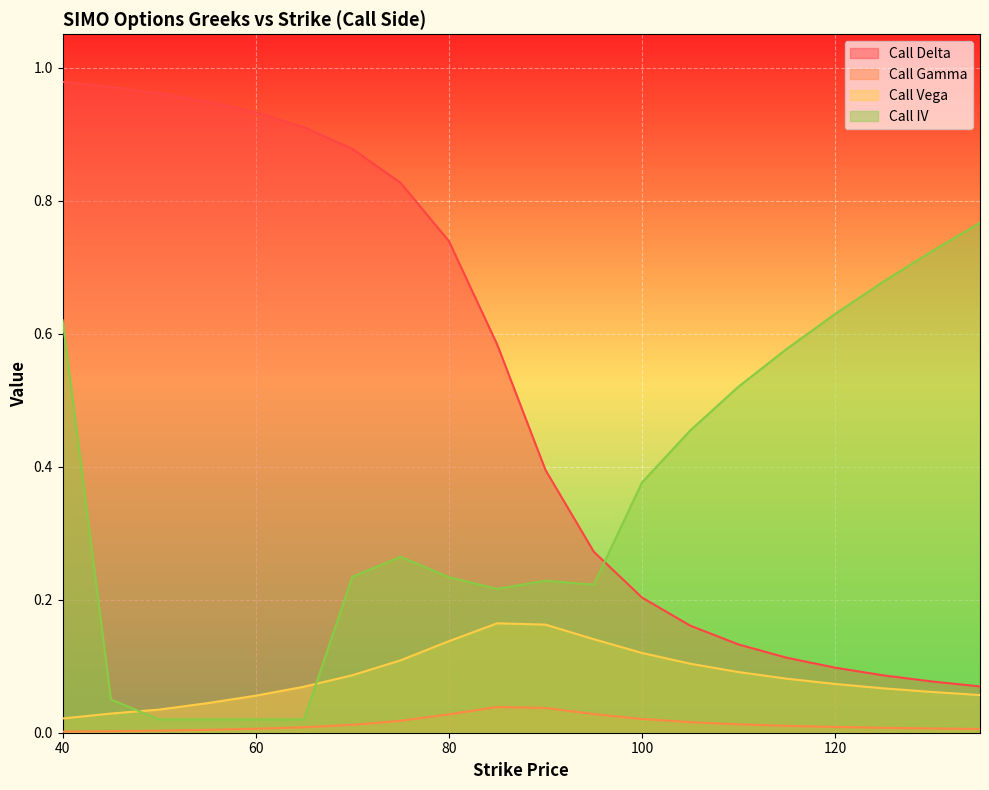

Read the Call Delta value at 85.

0.6